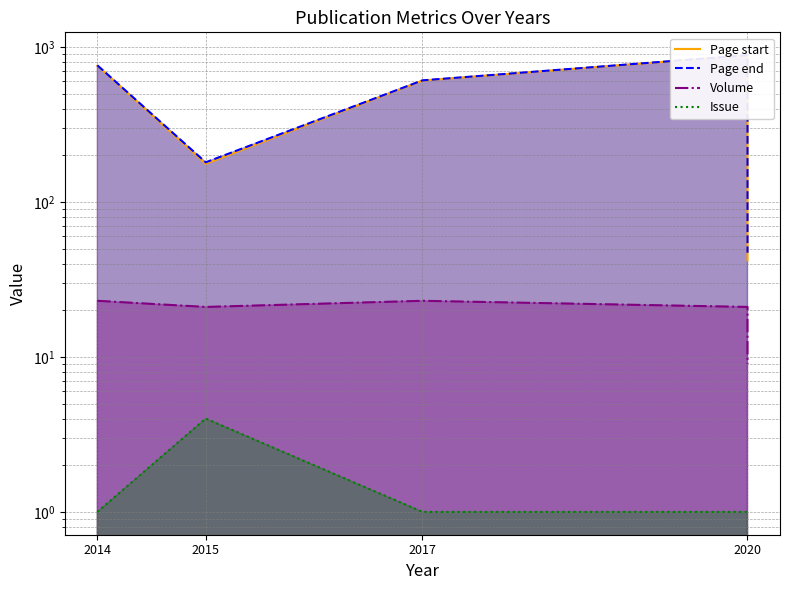

How many values in the Page end series are below 608?

2